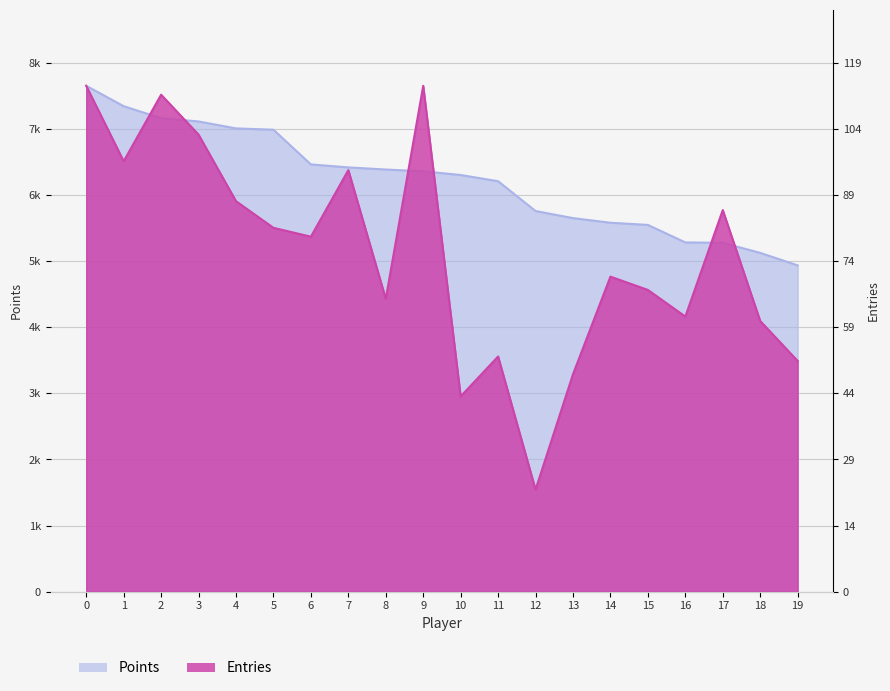

What are all the series names shown in the legend?

Points, Entries